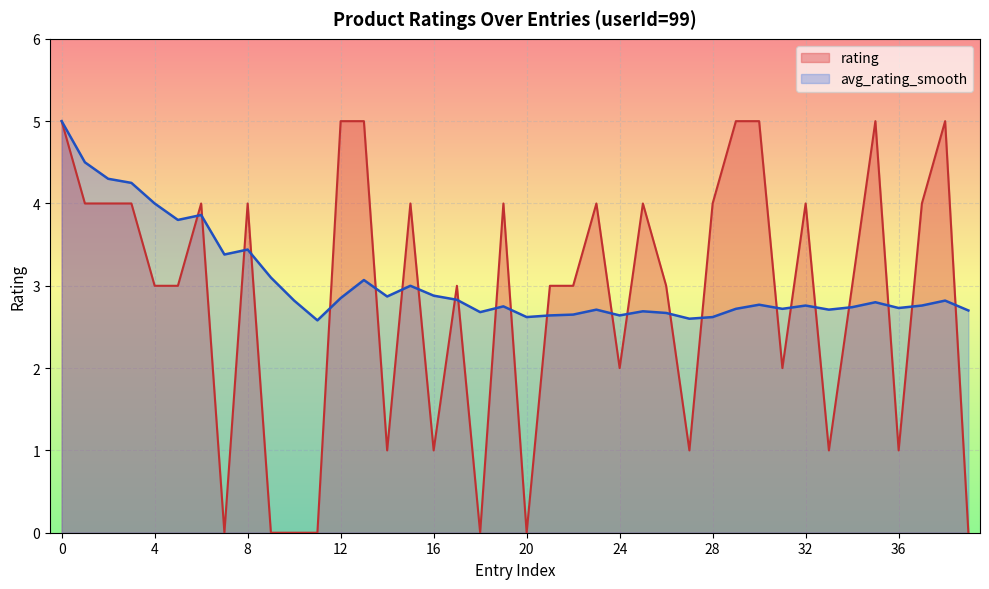

Which series ends up on top after the final intersection of avg_rating_smooth and rating?

avg_rating_smooth